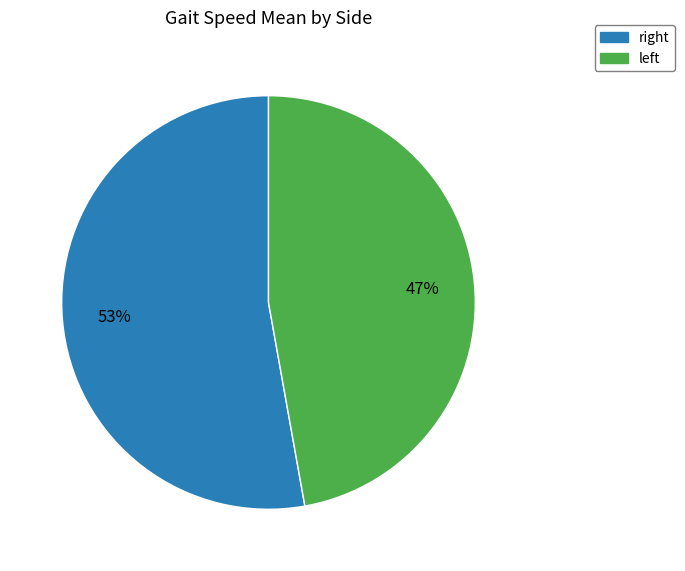

Rank the categories by value from highest to lowest.

right, left